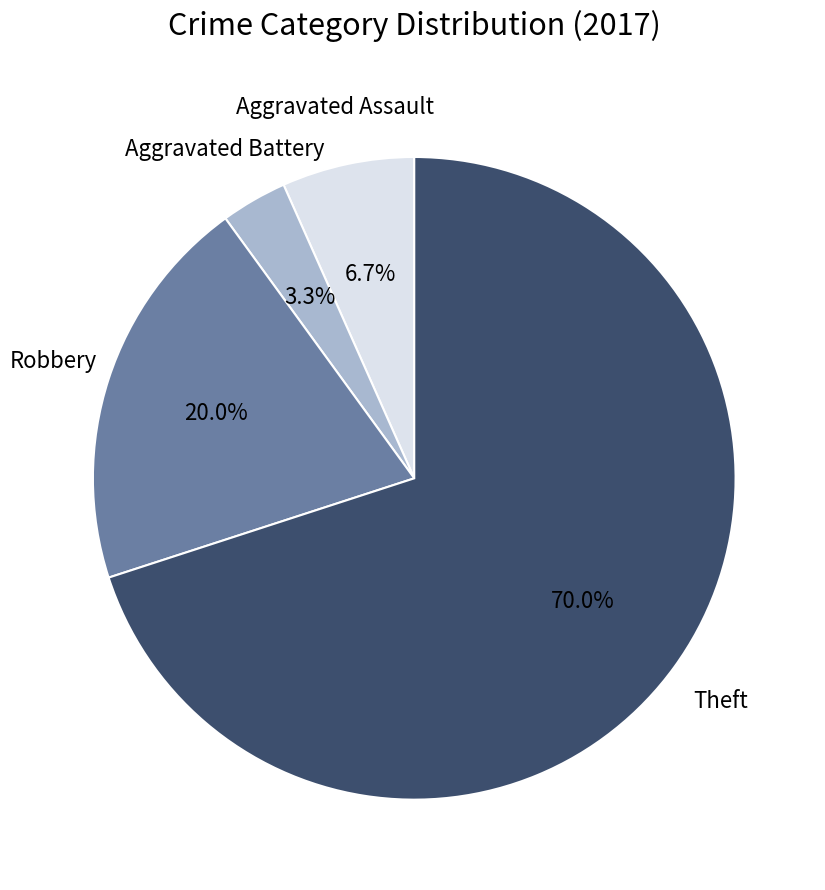

Approximately how many times larger is the value at Aggravated Battery compared to Aggravated Assault?

0.5